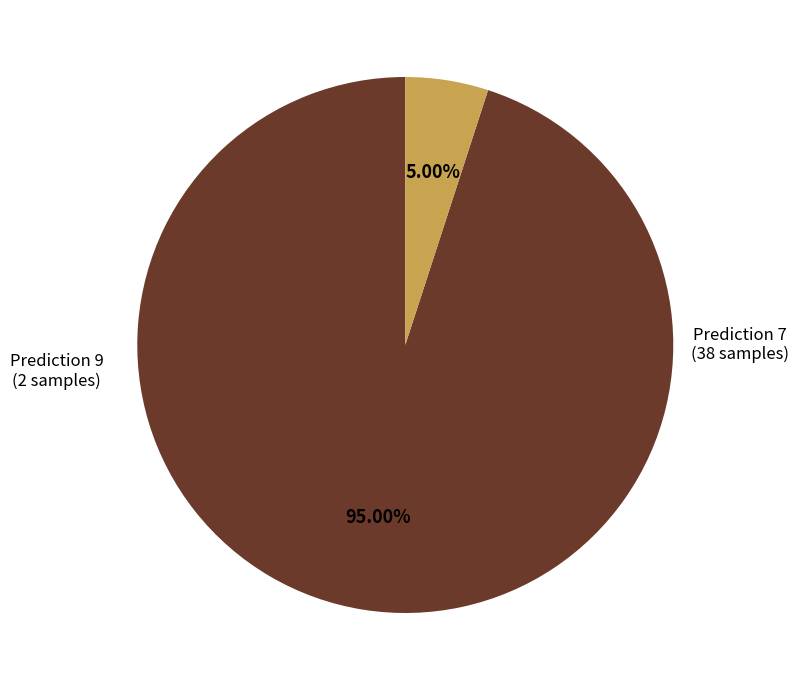

Is there a majority slice in this chart?

Yes